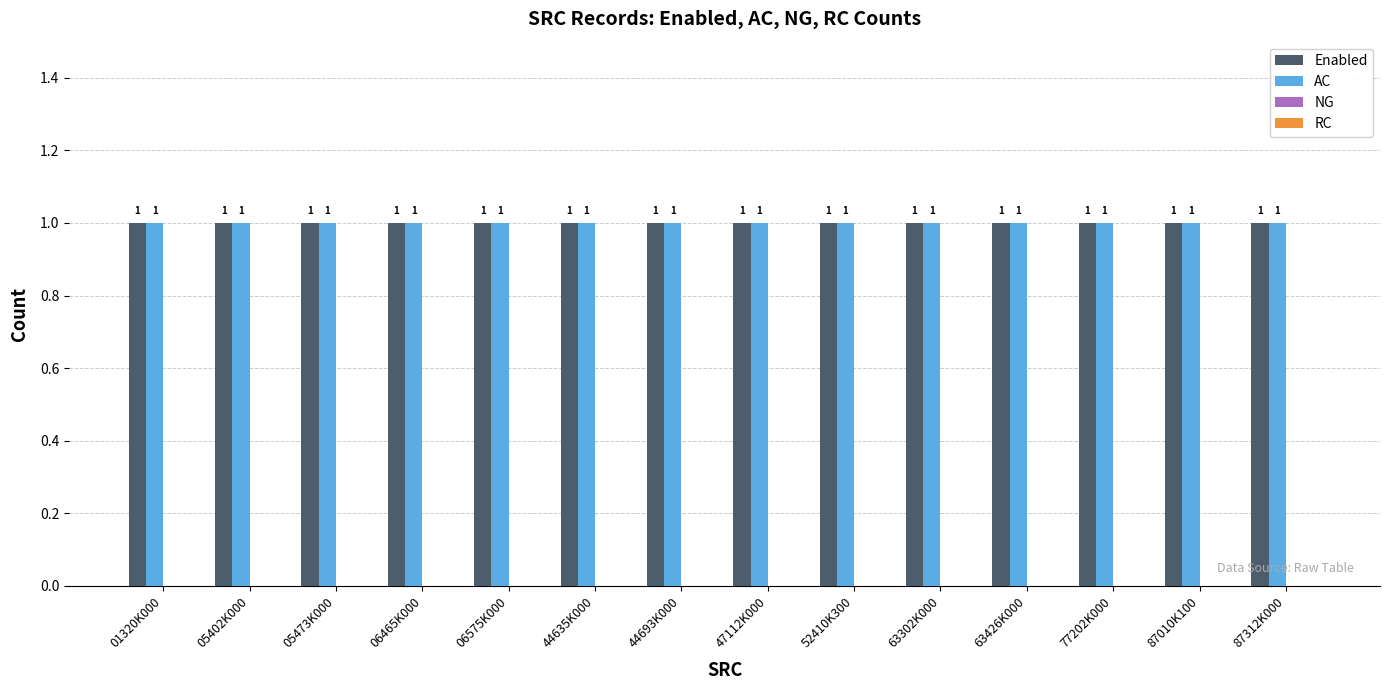

What is the value of the Enabled bar at the 14th from the left?

1